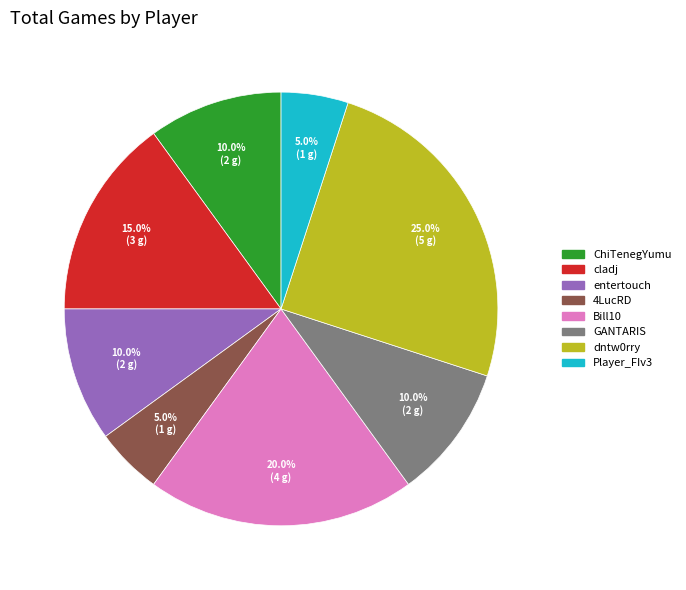

Is there a majority slice in this chart?

No